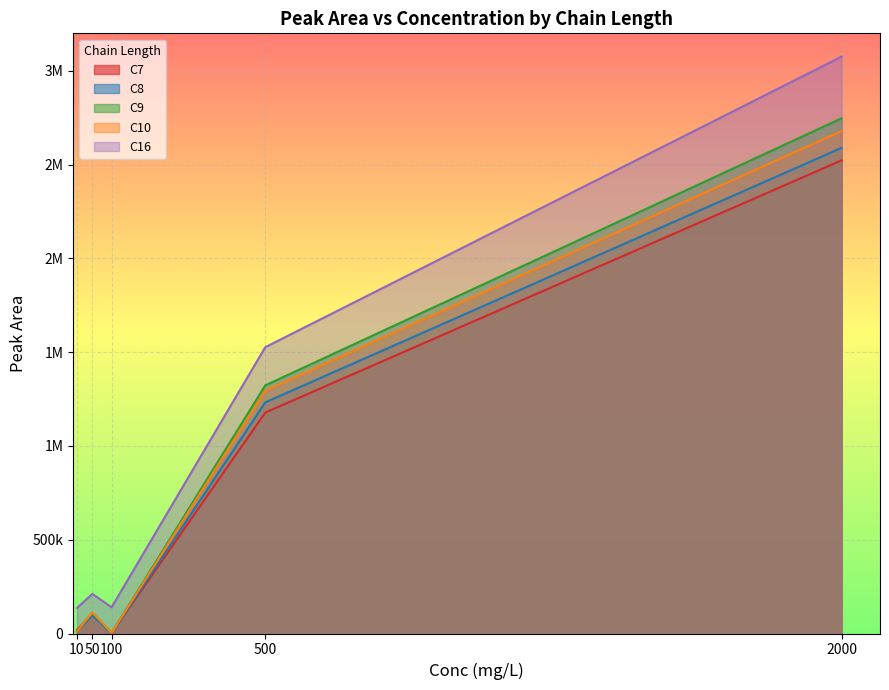

What is the difference between the maximum and second lowest values in the C9 series?

2734898